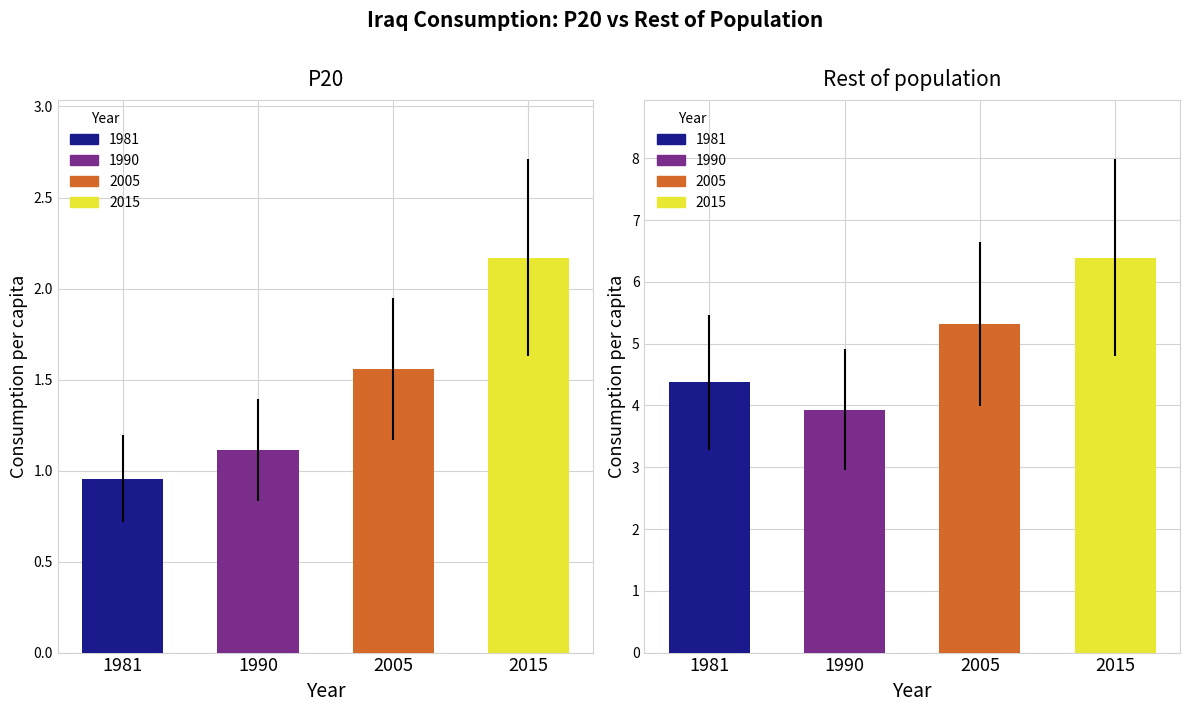

At which label is Rest of population closest to 4?

1990